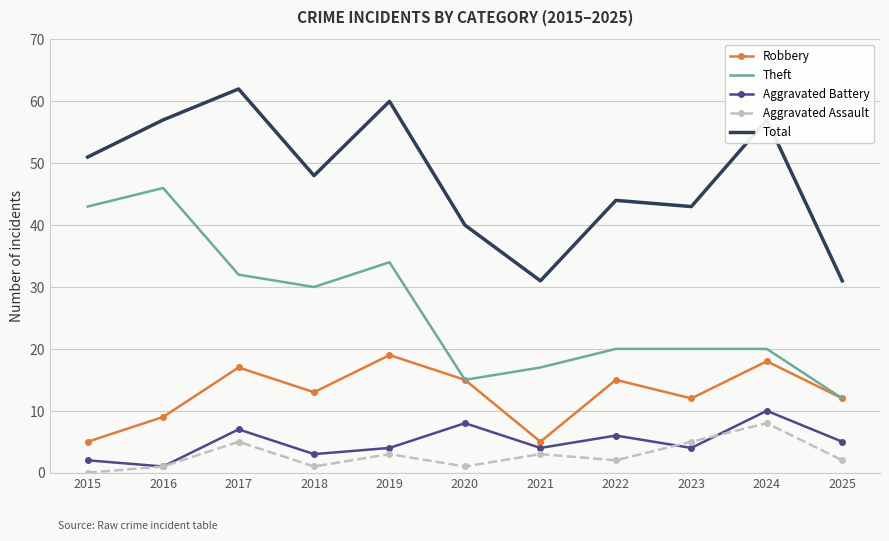

What are all the series names shown in the legend?

Robbery, Theft, Aggravated Battery, Aggravated Assault, Total